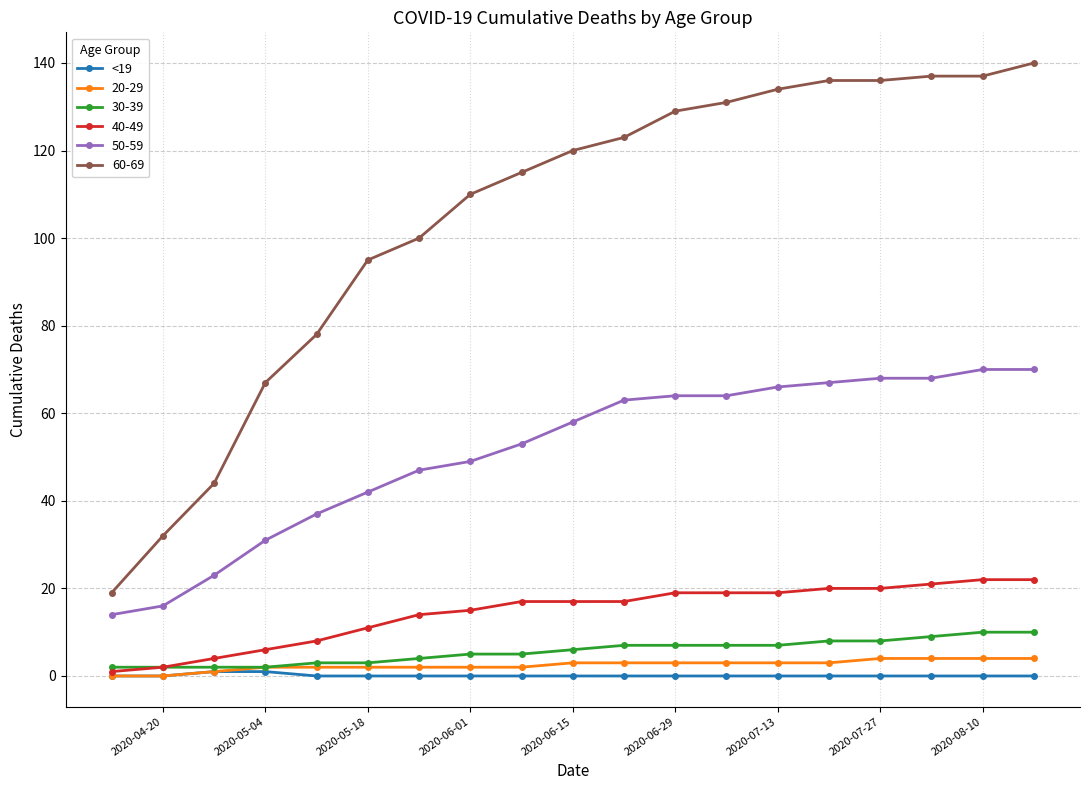

Which series has the largest total across all categories?

60-69